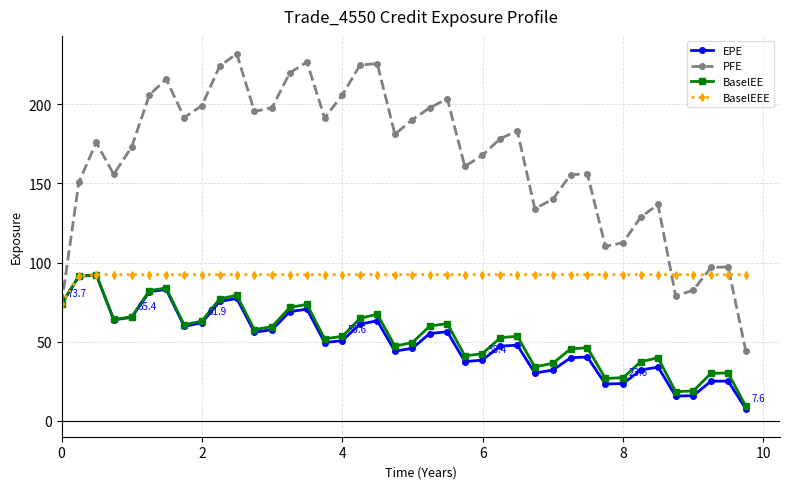

What is the lowest value of the BaselEEE series?

73.7